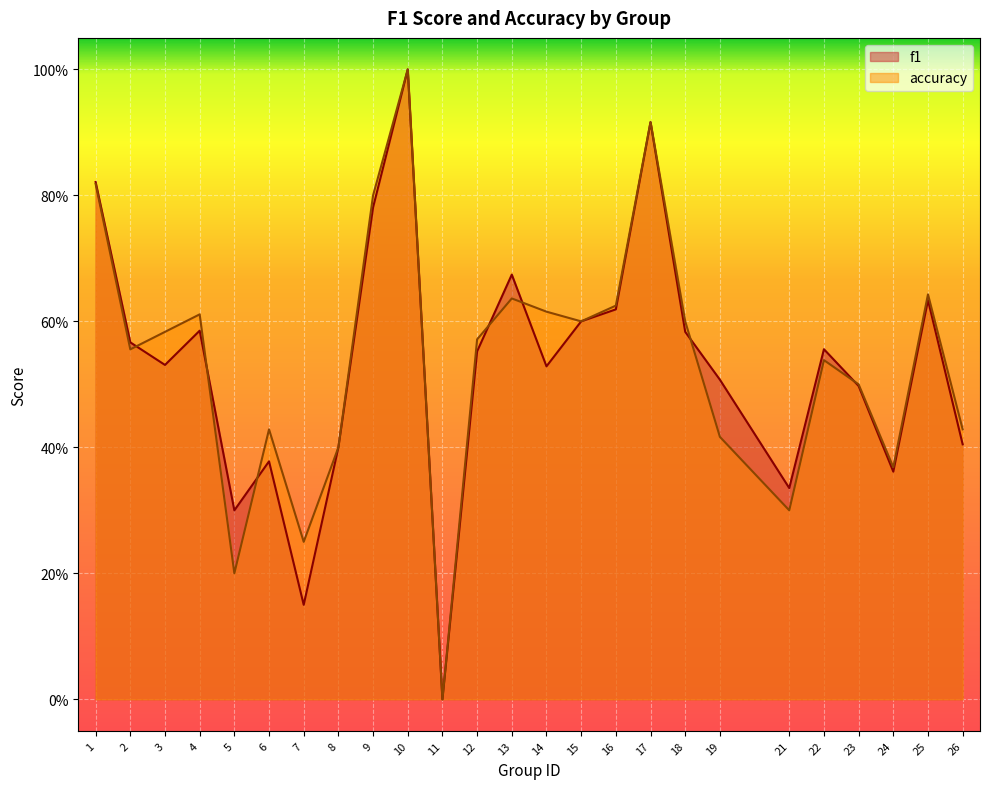

Which category has the highest value in the accuracy series?

10